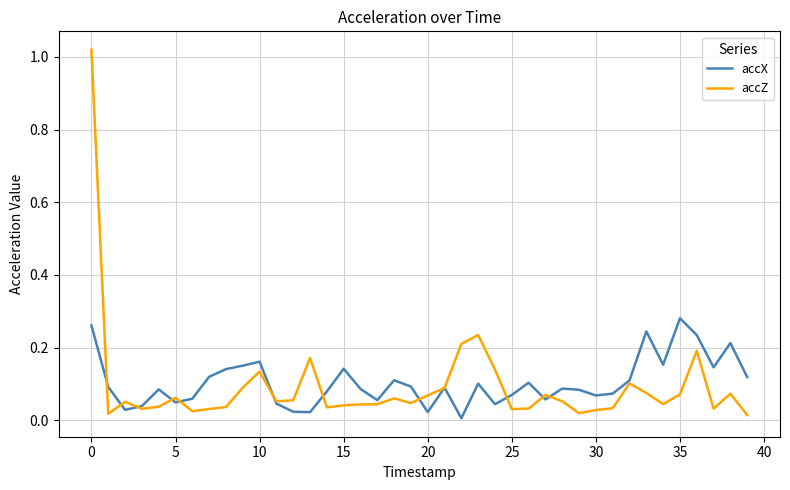

How many lines are shown in the chart?

2